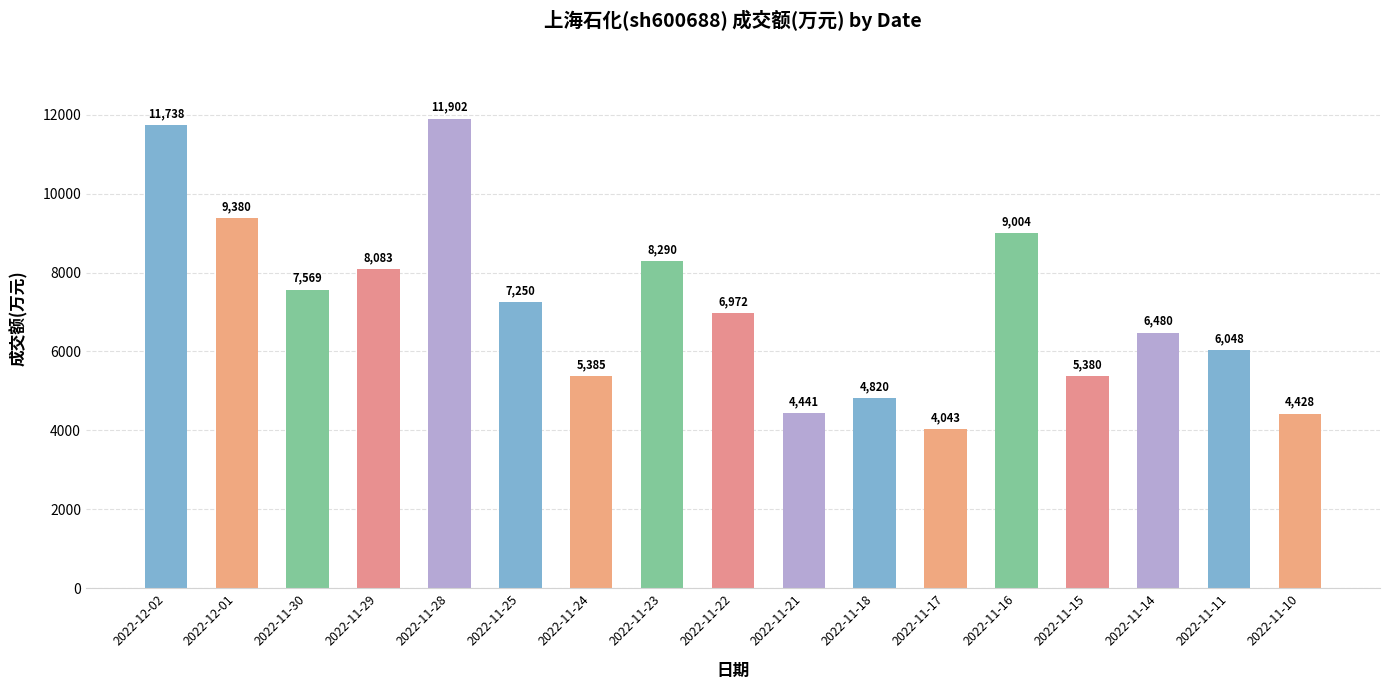

Between 2022-11-30 and 2022-12-01, which is larger?

2022-12-01